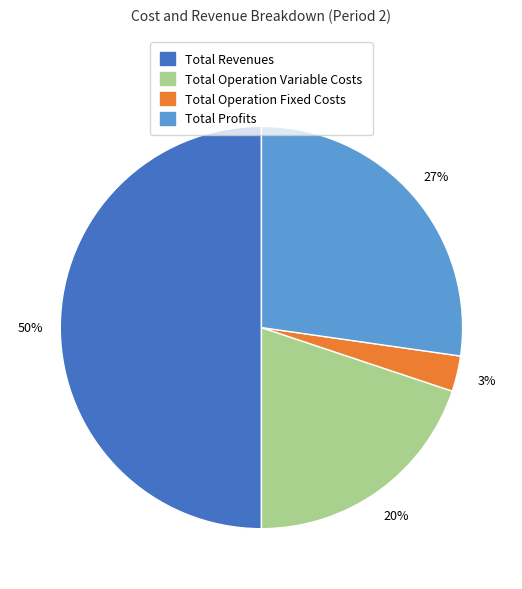

To the nearest percent, what is the average slice percentage?

25%